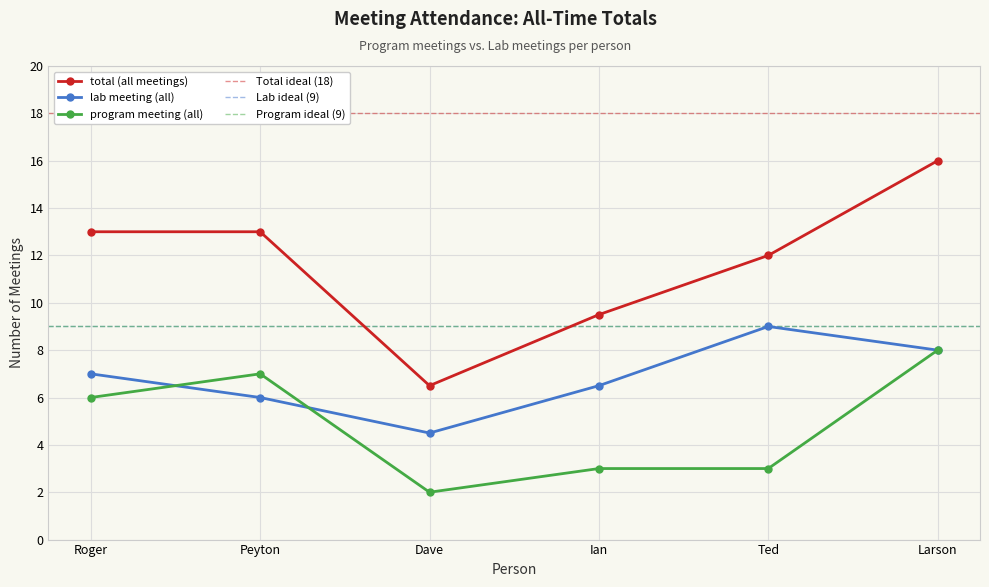

At which label is lab meeting (all) closest to 6?

Peyton